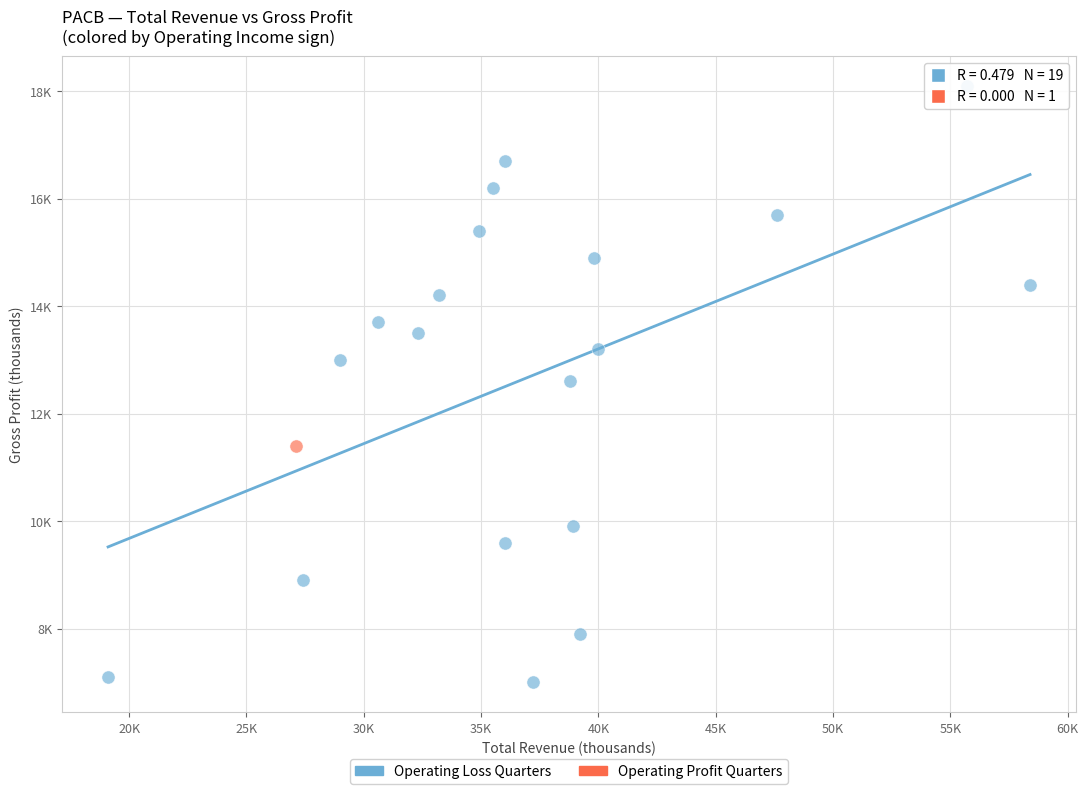

What are all the series names shown in the legend?

Operating Loss Quarters, Operating Profit Quarters